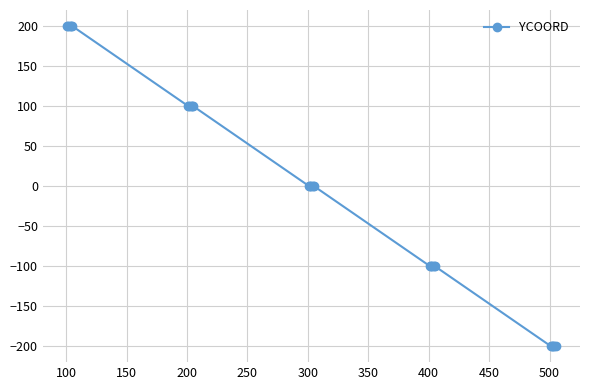

How many values are between -100 and 100?

15